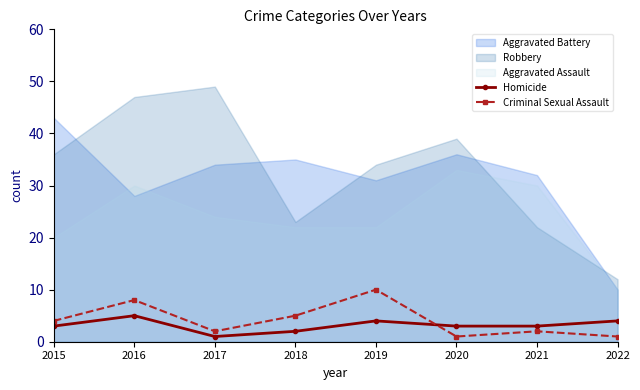

How many values in the Criminal Sexual Assault series exceed 4?

3